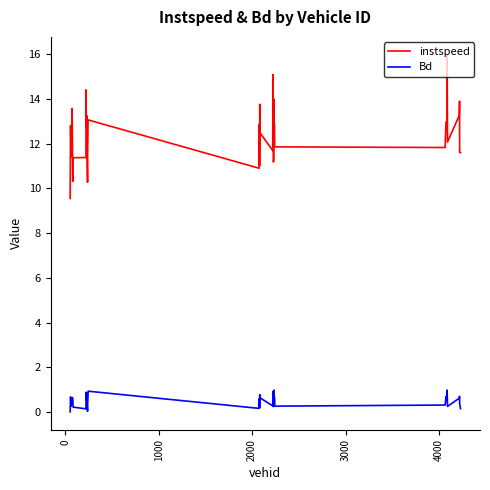

List the series in order of their overall mean, highest first.

instspeed, Bd